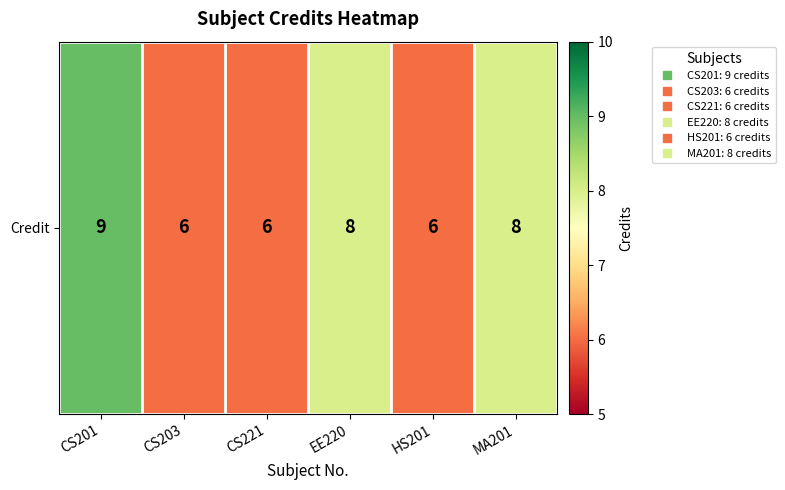

Which category has the highest value across all series?

CS201